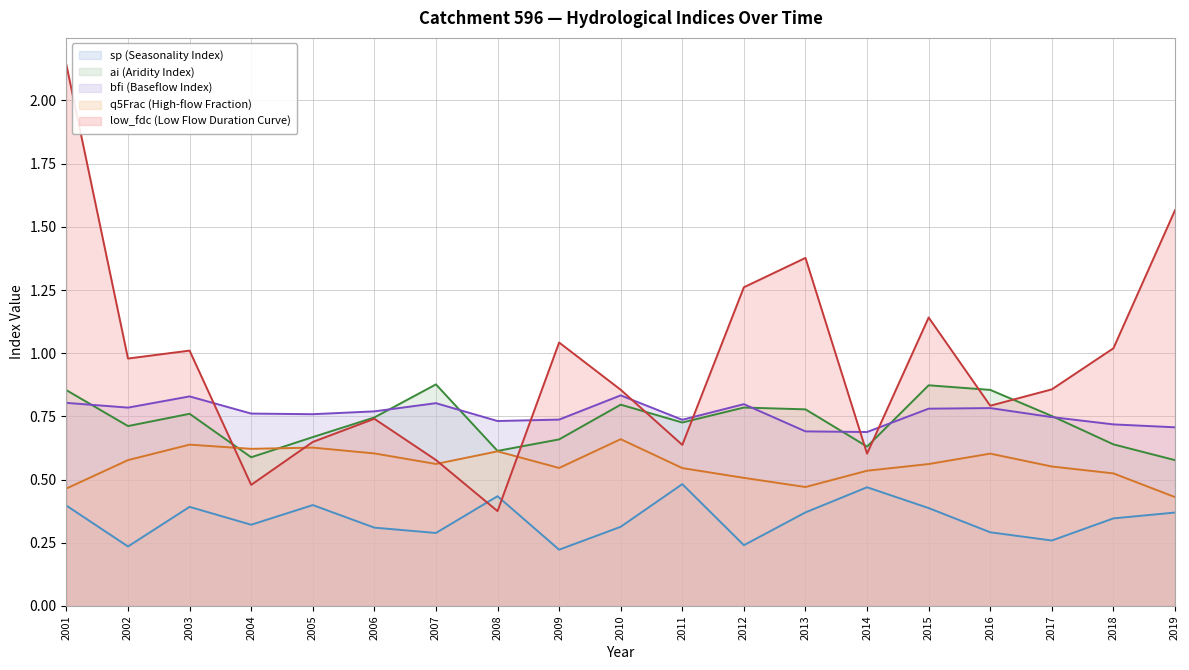

What is the sum of the ai values at 2004 and 2006?

1.3